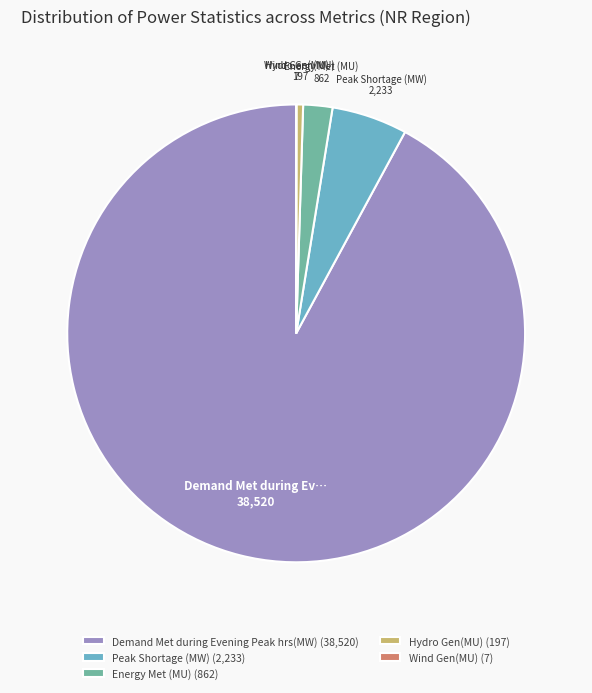

Between Energy Met (MU) (862) and Hydro Gen(MU) (197), which is larger?

Energy Met (MU) (862)